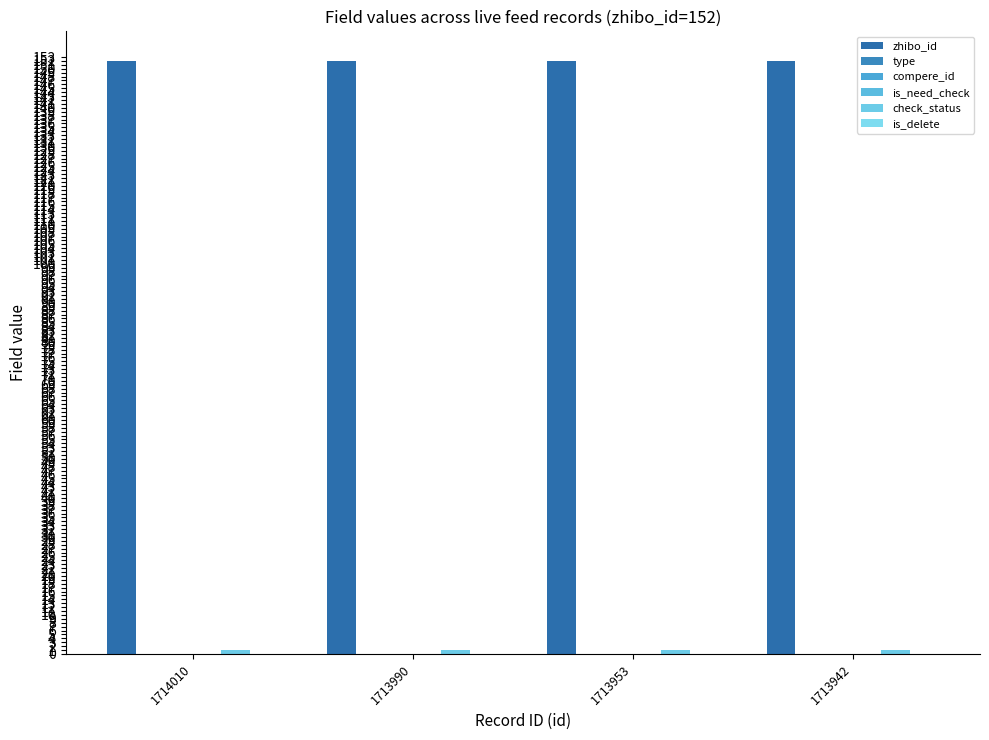

True or false: zhibo_id has a value of 152 at 1713953.

True